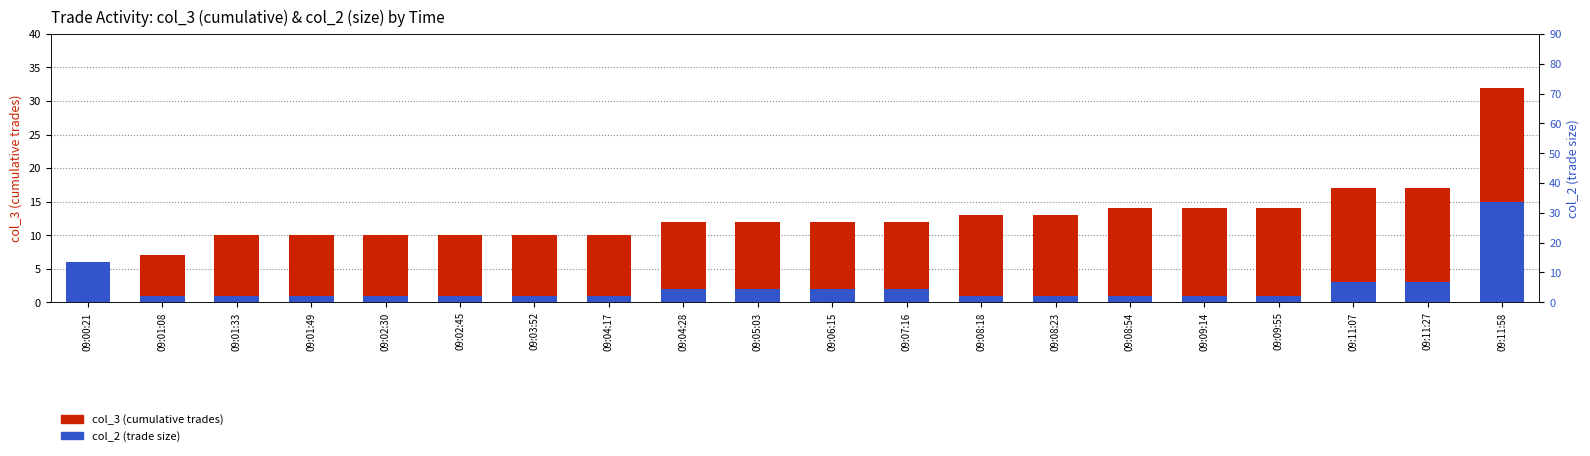

How many bars are there in each group?

2